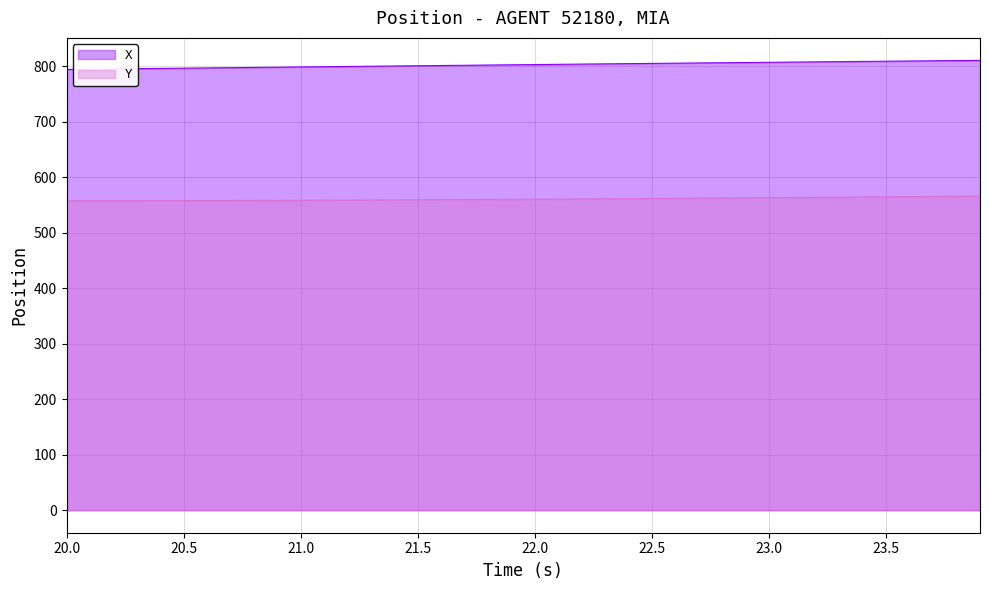

What is the minimum value for Y?

557.3